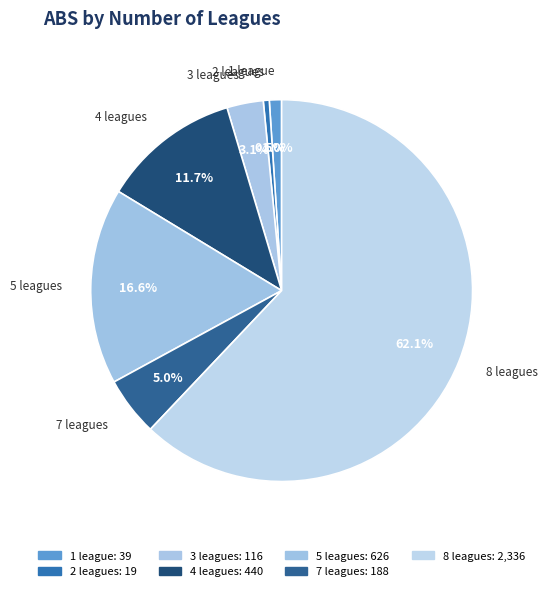

Is it true that 1 is 1% of the pie?

True